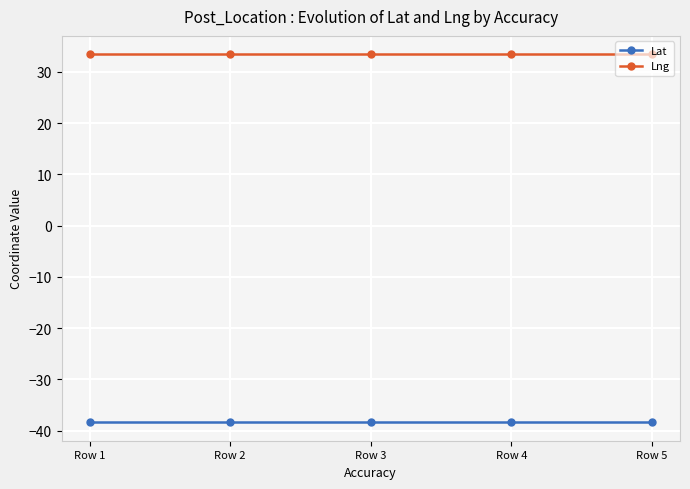

The Lat series shows -38.4 at Row 2. True or false?

True